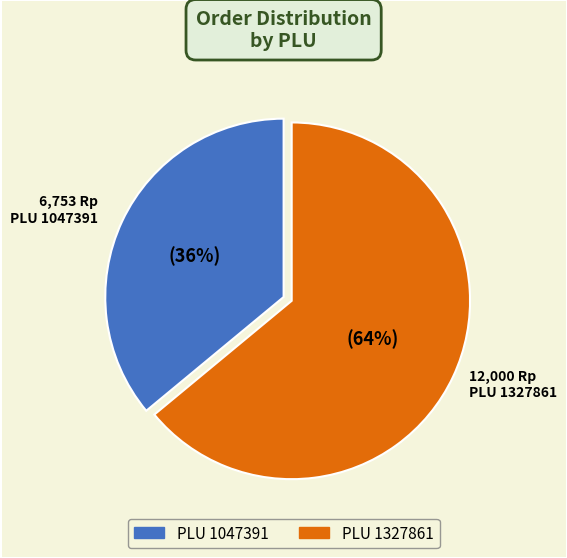

To the nearest percent, what percentage of the pie is PLU 1047391?

36%